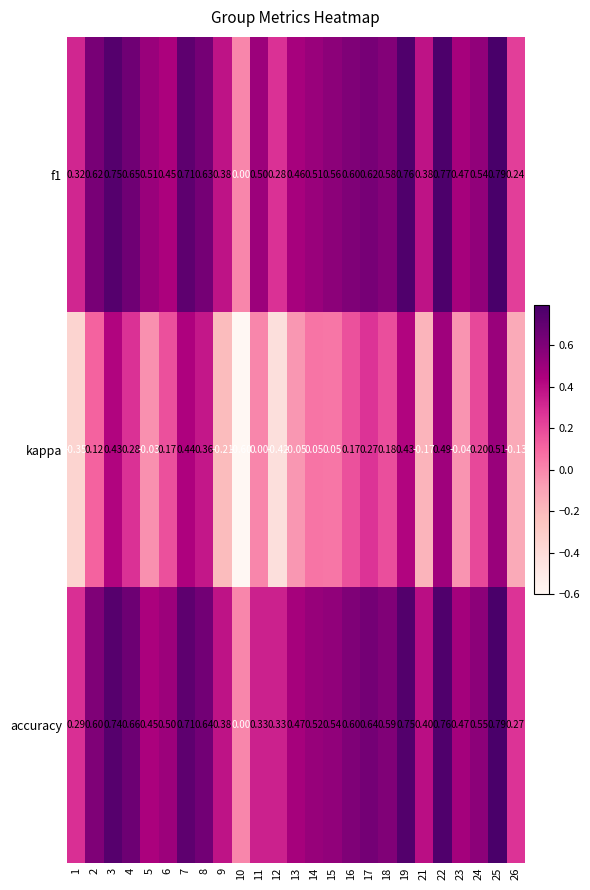

Which series has the largest range (max minus min)?

kappa